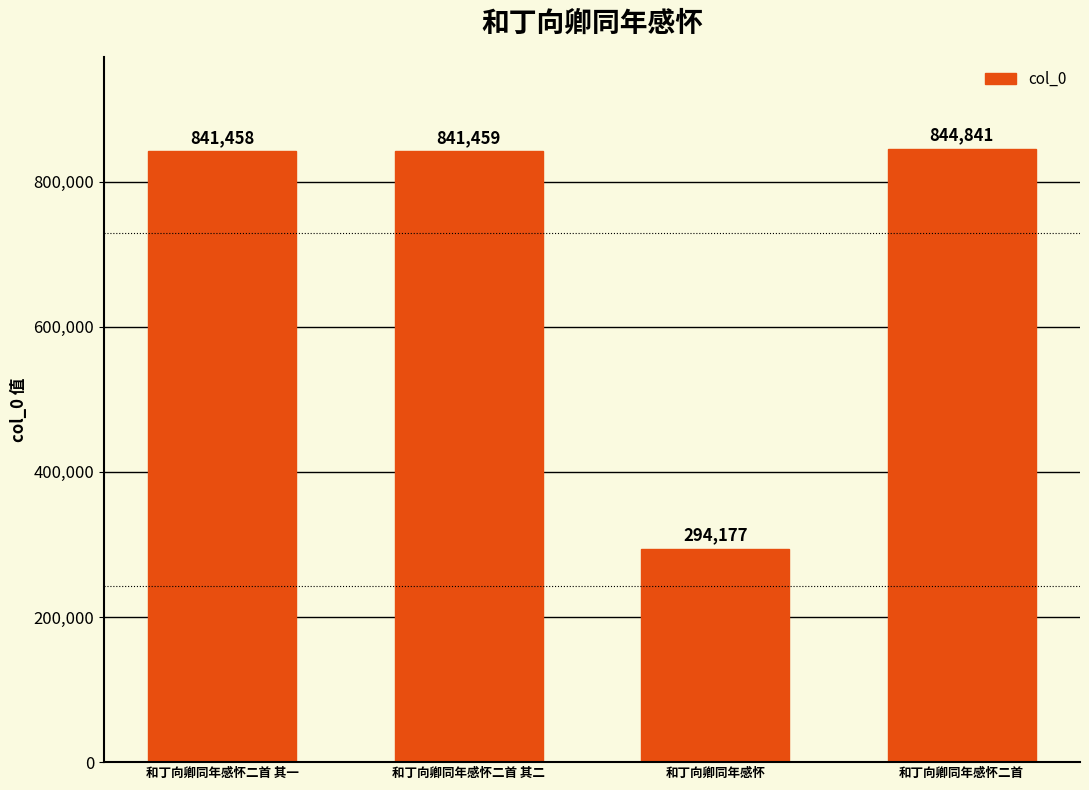

The value at 和丁向卿同年感怀 is 294177. True or false?

True